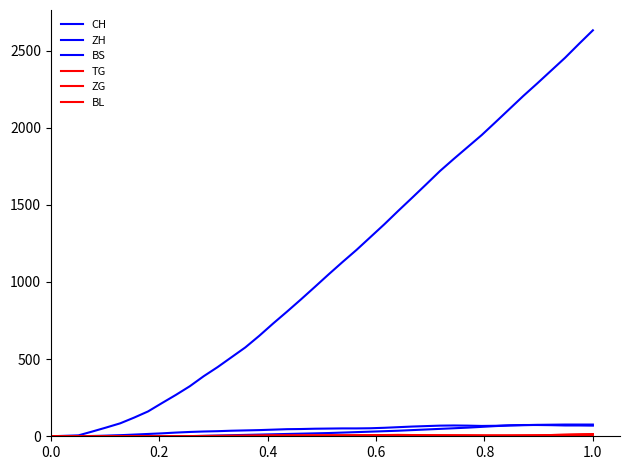

Does the chart display data point markers on the line(s)?

No